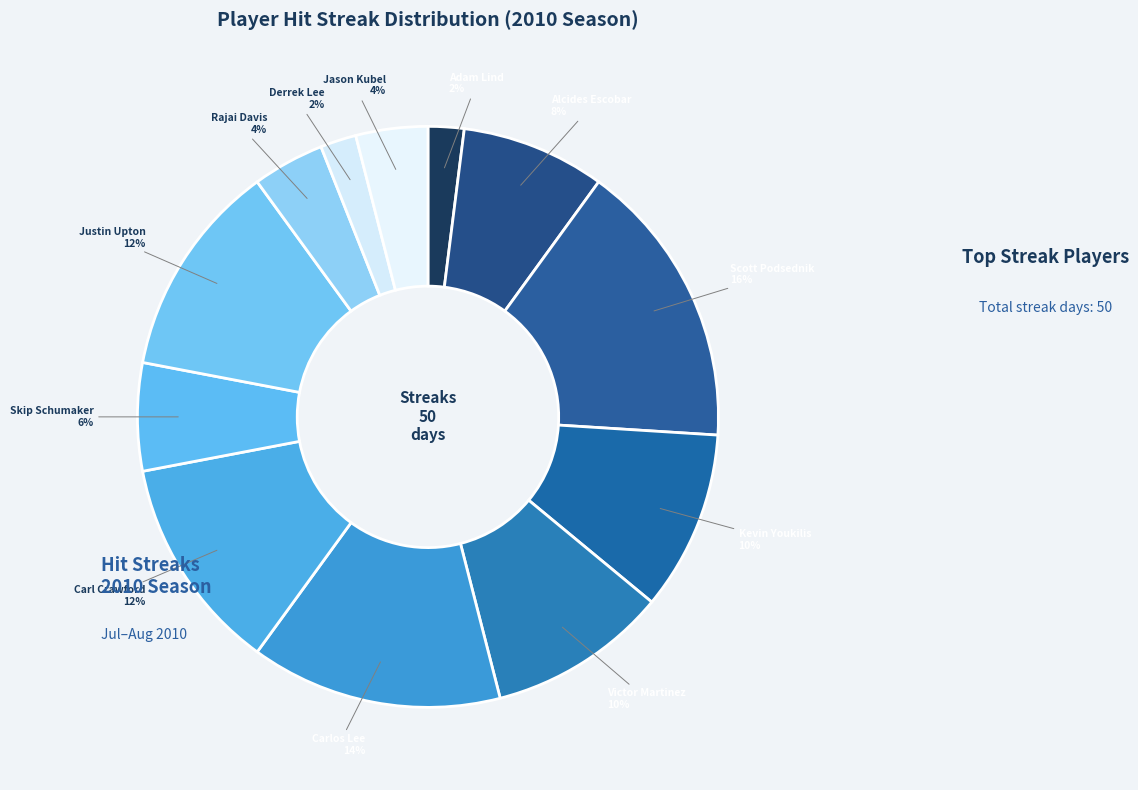

Count the number of slices in the pie.

12